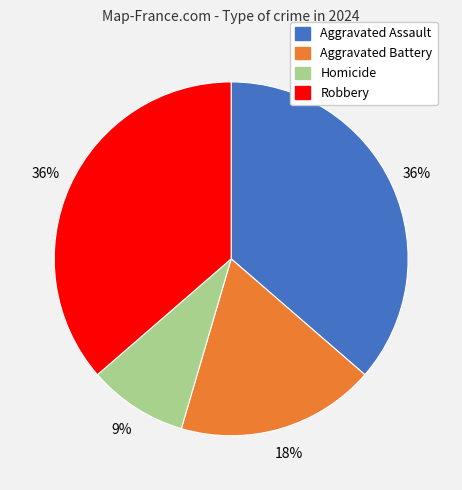

True or false: Robbery accounts for 51% of the total.

False